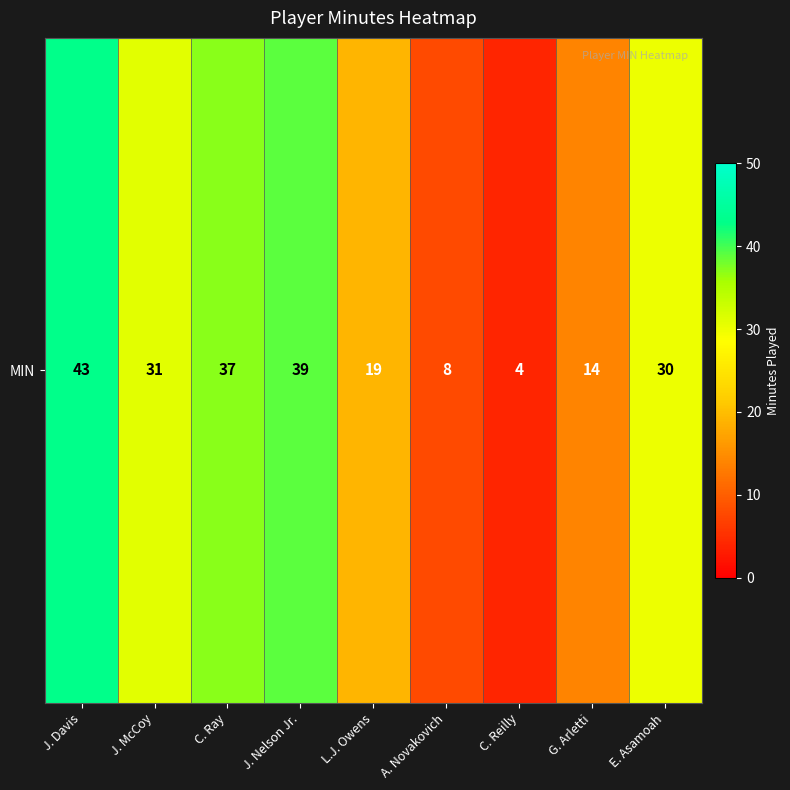

How many values are below 30?

4